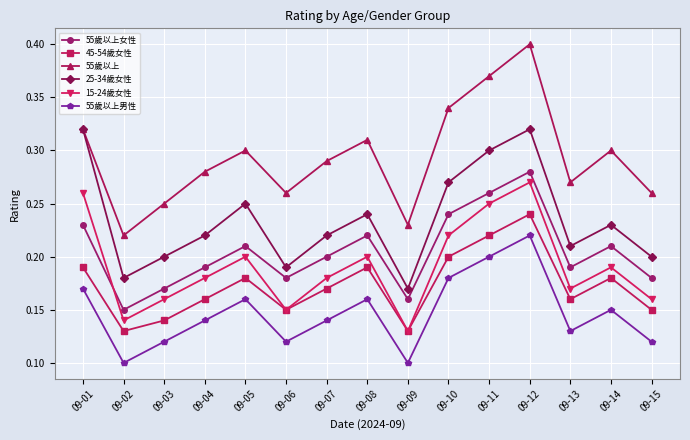

Rank the series at 09-08 from highest to lowest value.

55歲以上, 25-34歲女性, 55歲以上女性, 15-24歲女性, 45-54歲女性, 55歲以上男性